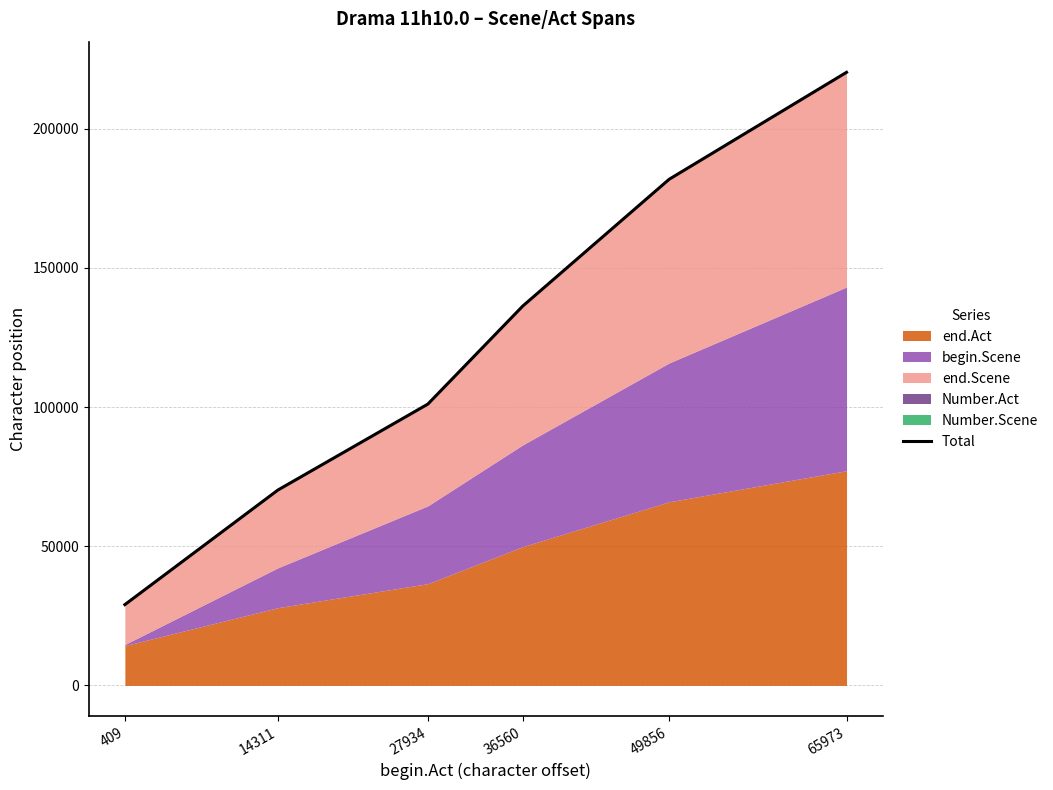

List the labels in order of value, smallest first.

409, 14311, 27934, 36560, 49856, 65973